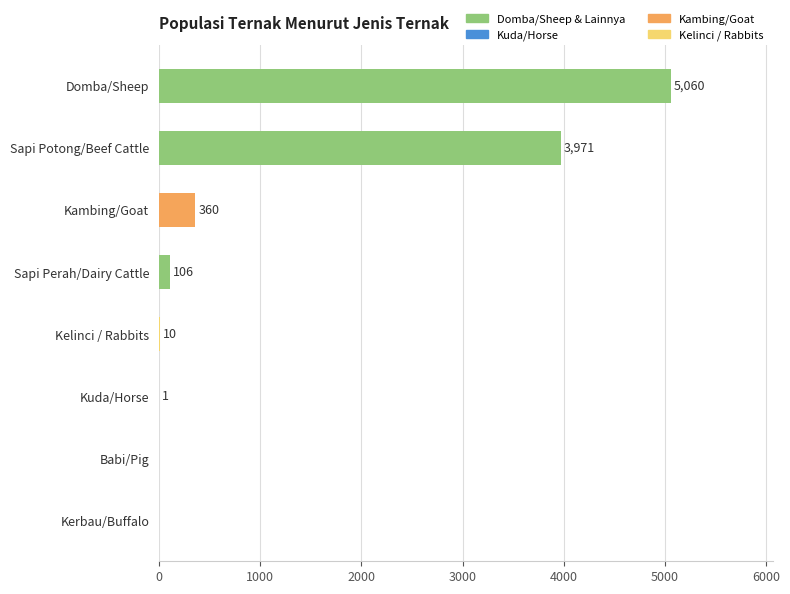

What is the change in value from Babi/Pig to Kambing/Goat?

+360